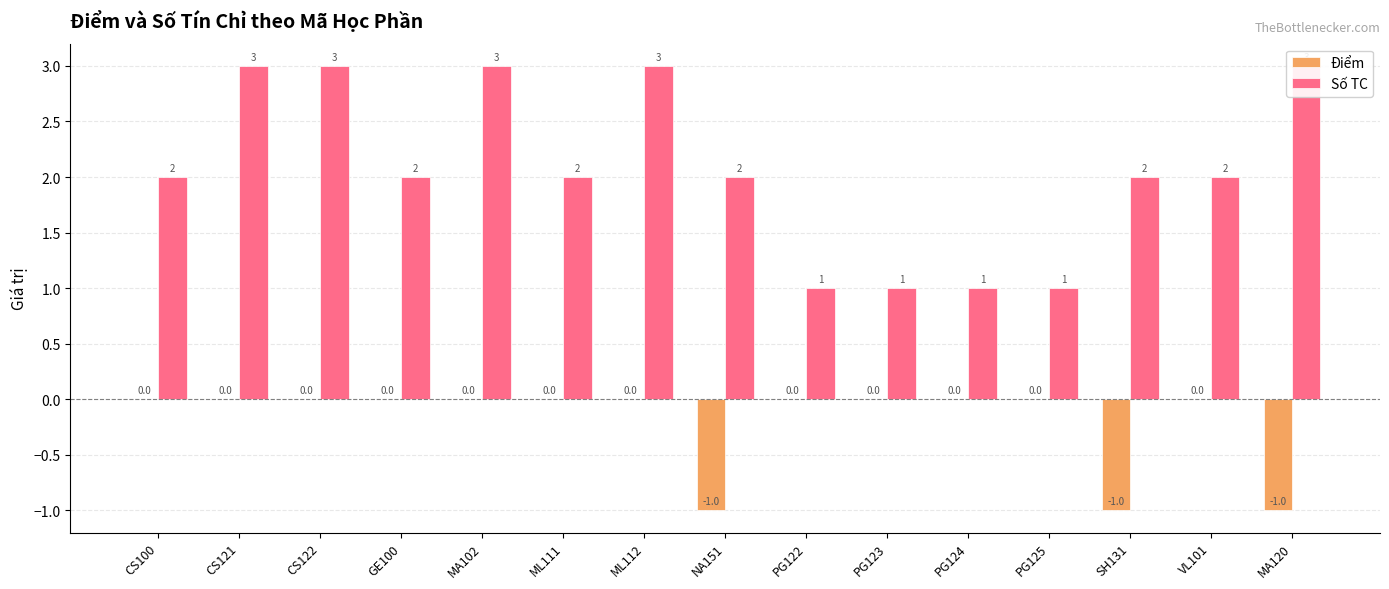

How many groups of bars are there?

15